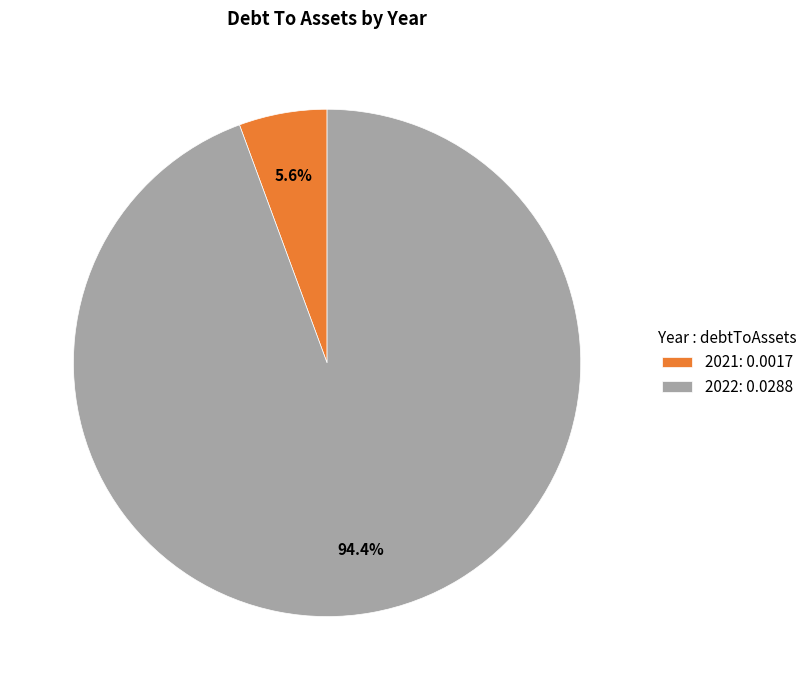

What is the majority slice?

2022: 0.0288